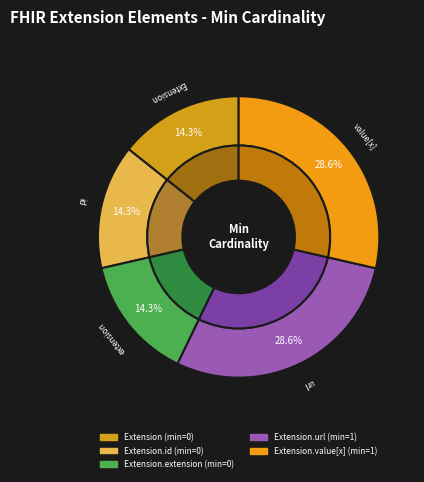

Count the number of slices in the pie.

5